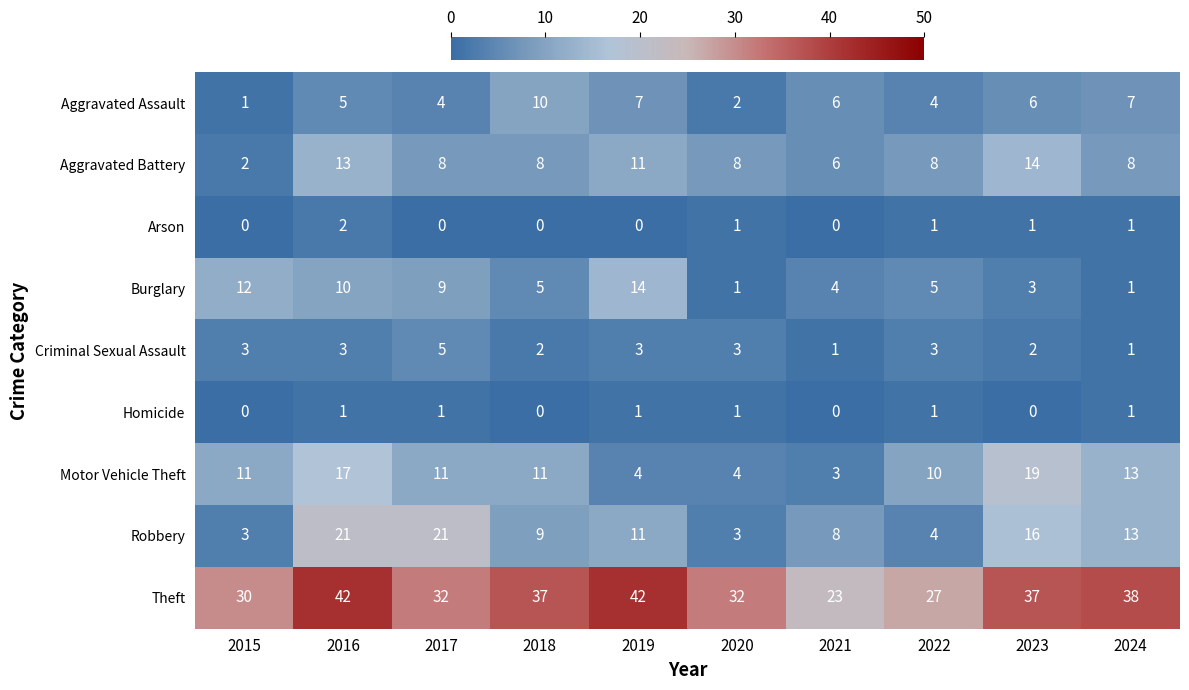

What is the total value across all series at 2021?

51